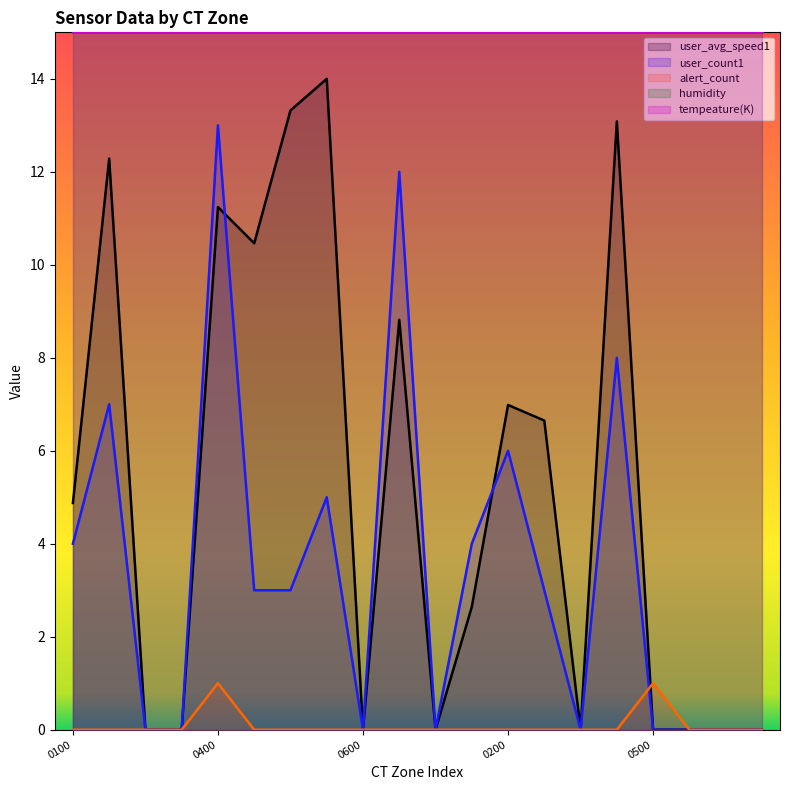

Which series has the largest range (max minus min)?

user_avg_speed1